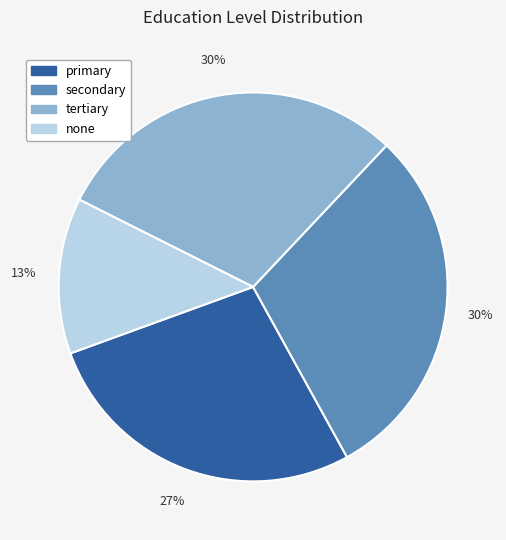

Which category has the smallest portion of the pie?

none